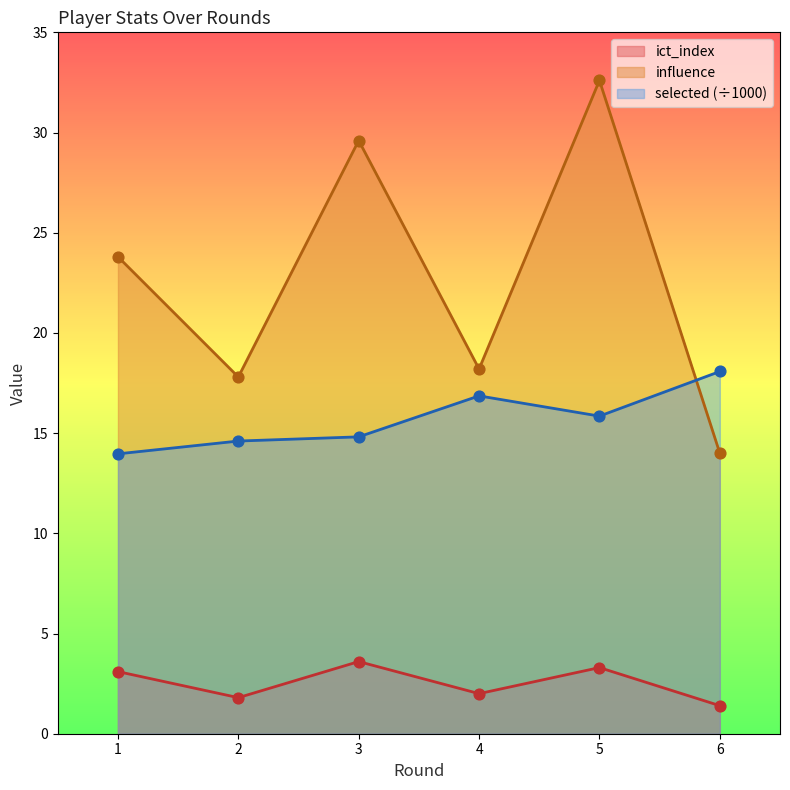

Is the value of selected at 5 greater than the value of influence at 5?

No